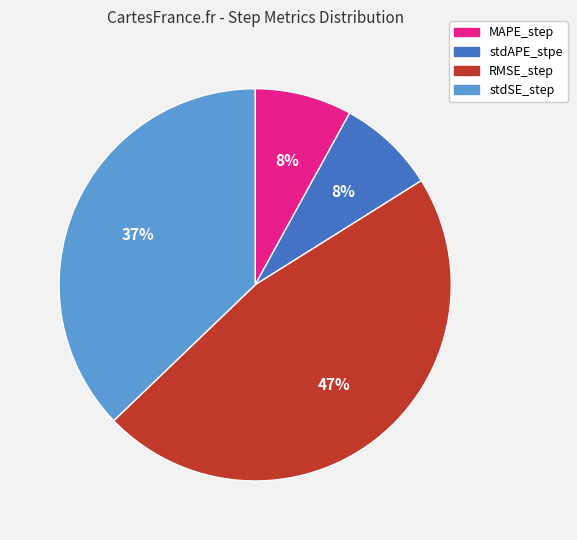

How many slices are in this pie chart?

4